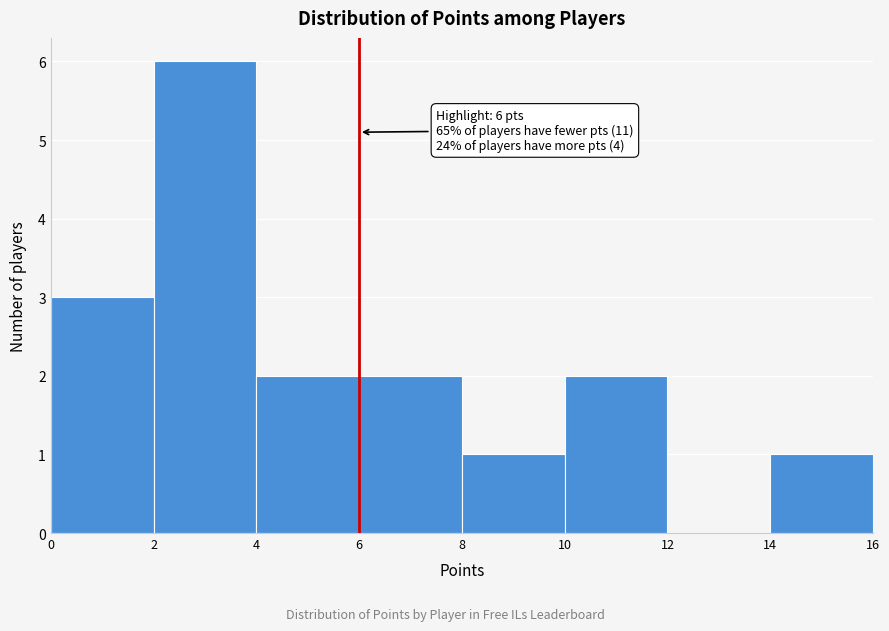

Over which range of the x-axis is the bar tallest?

2 to 4